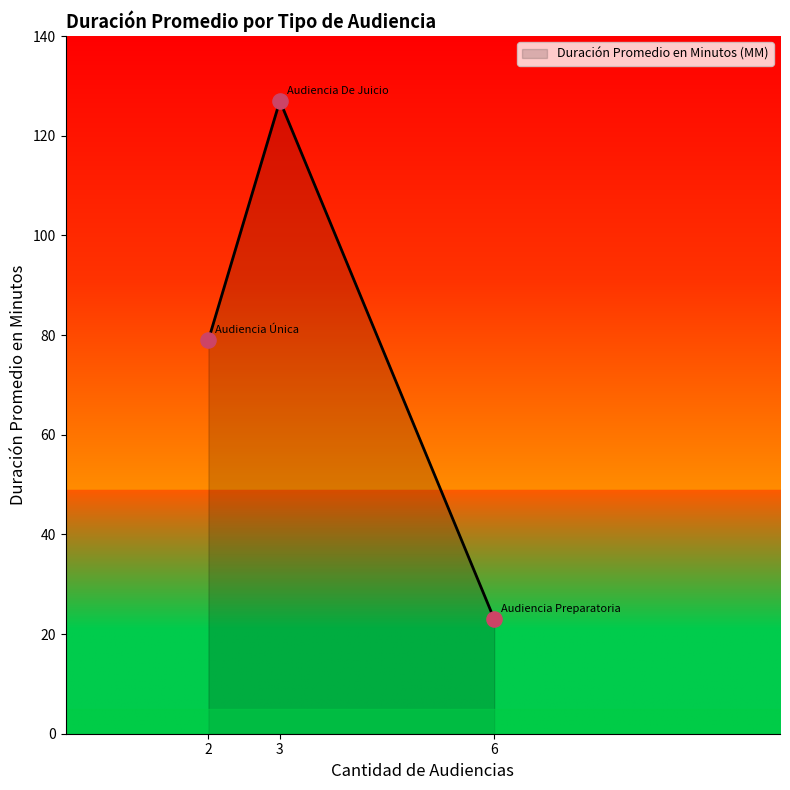

What is the ratio of the value at 6 to the value at 2?

0.3